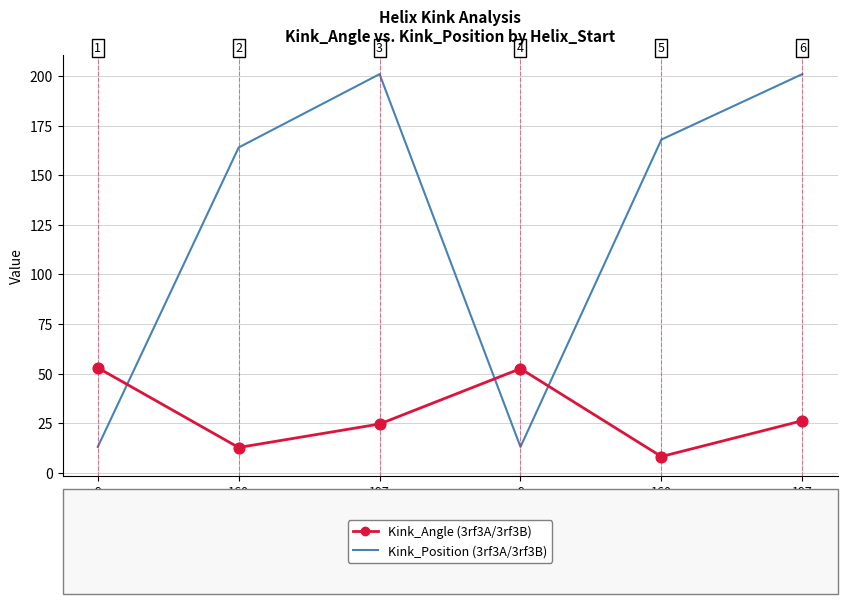

What is the total value across all series at 197?

225.5